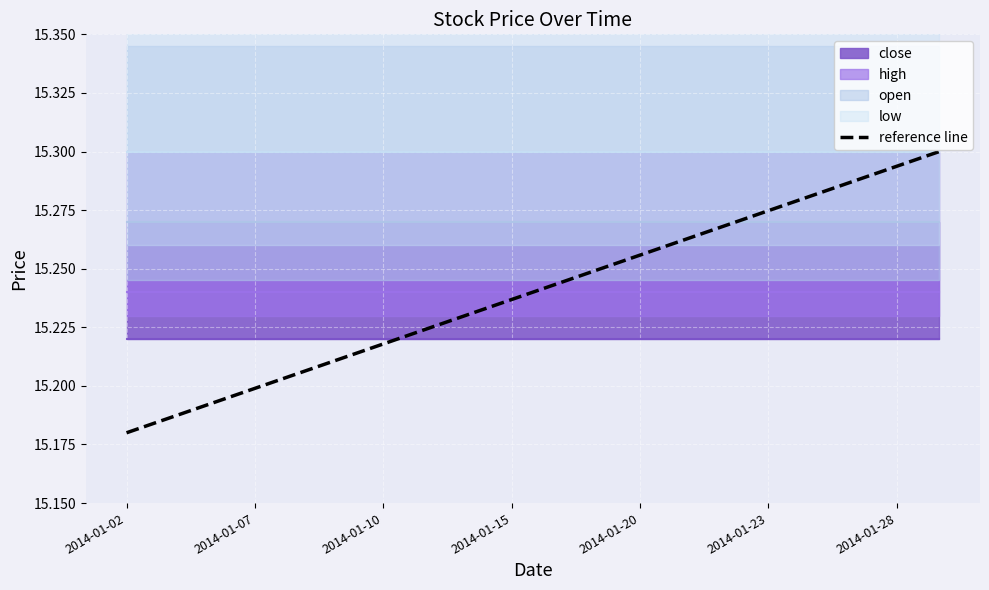

At which label is reference line closest to 15?

2014-01-02